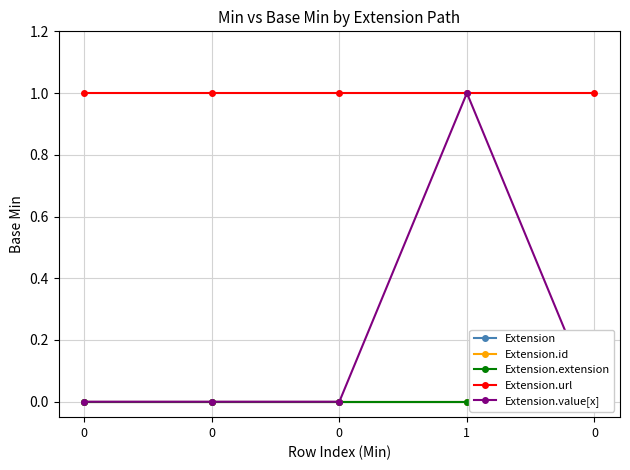

True or false: Extension has more than 2 points higher than both neighbors.

False